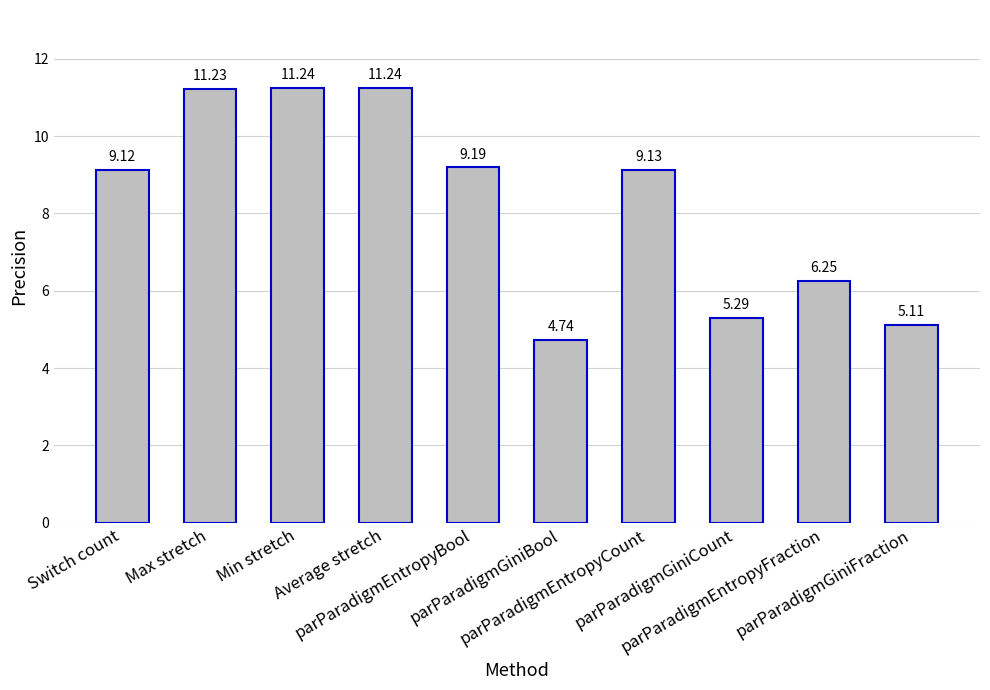

What is the difference between the maximum and minimum values?

6.5